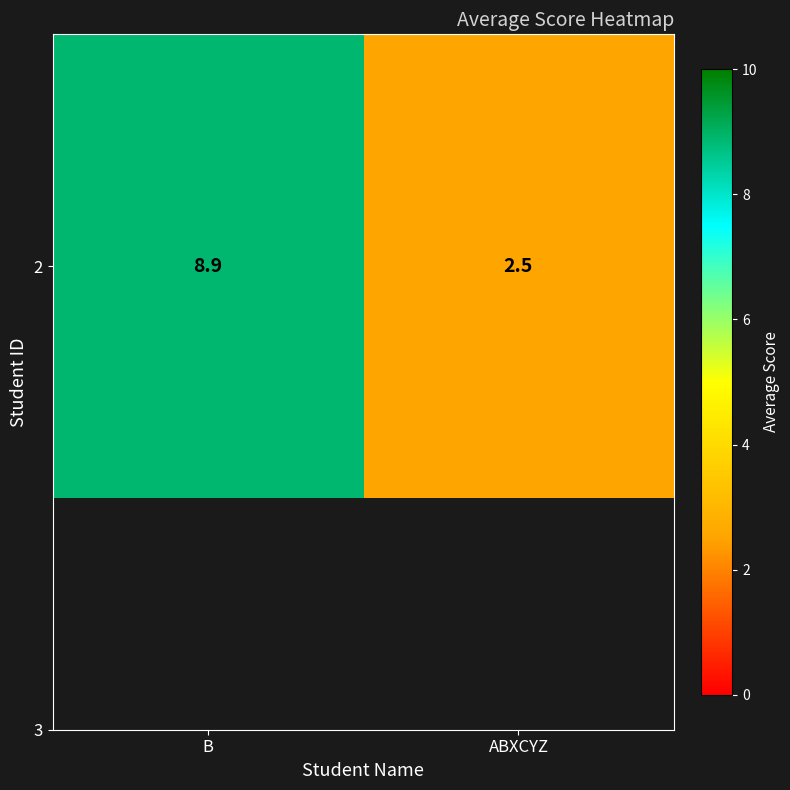

What is the ratio of the value at ABXCYZ to the value at B?

0.3